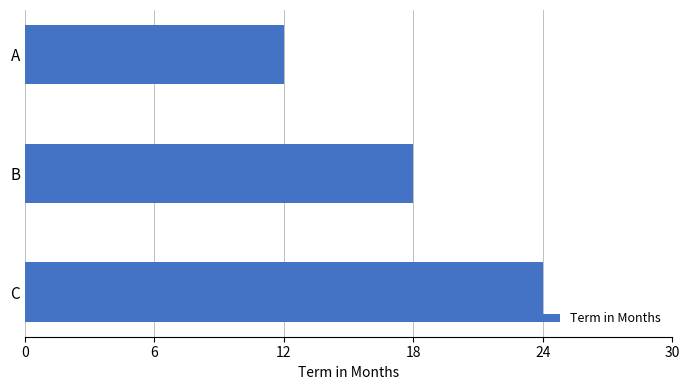

What is the minimum value shown in the chart?

12